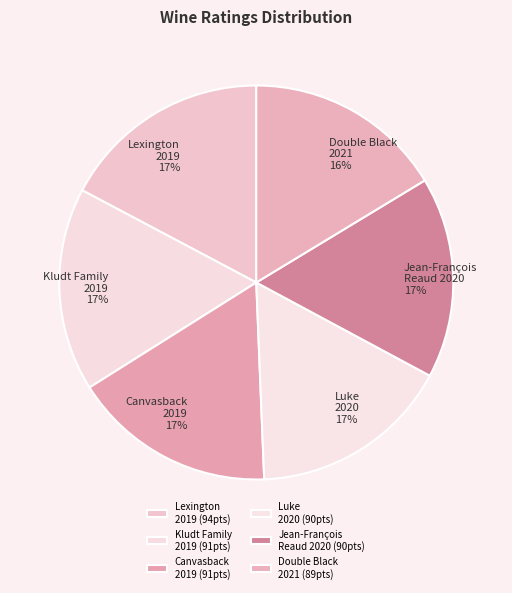

To the nearest percent, what is the combined percentage of Kludt Family 2019 and Double Black 2021?

33%